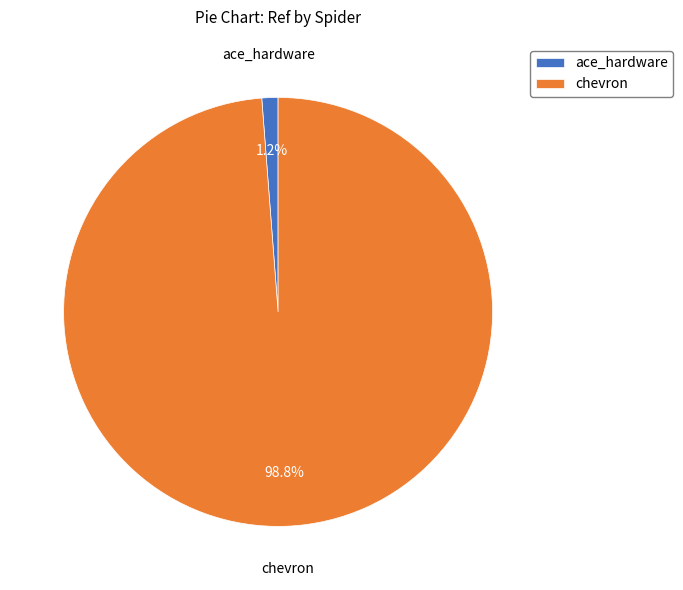

Which category accounts for the majority?

chevron